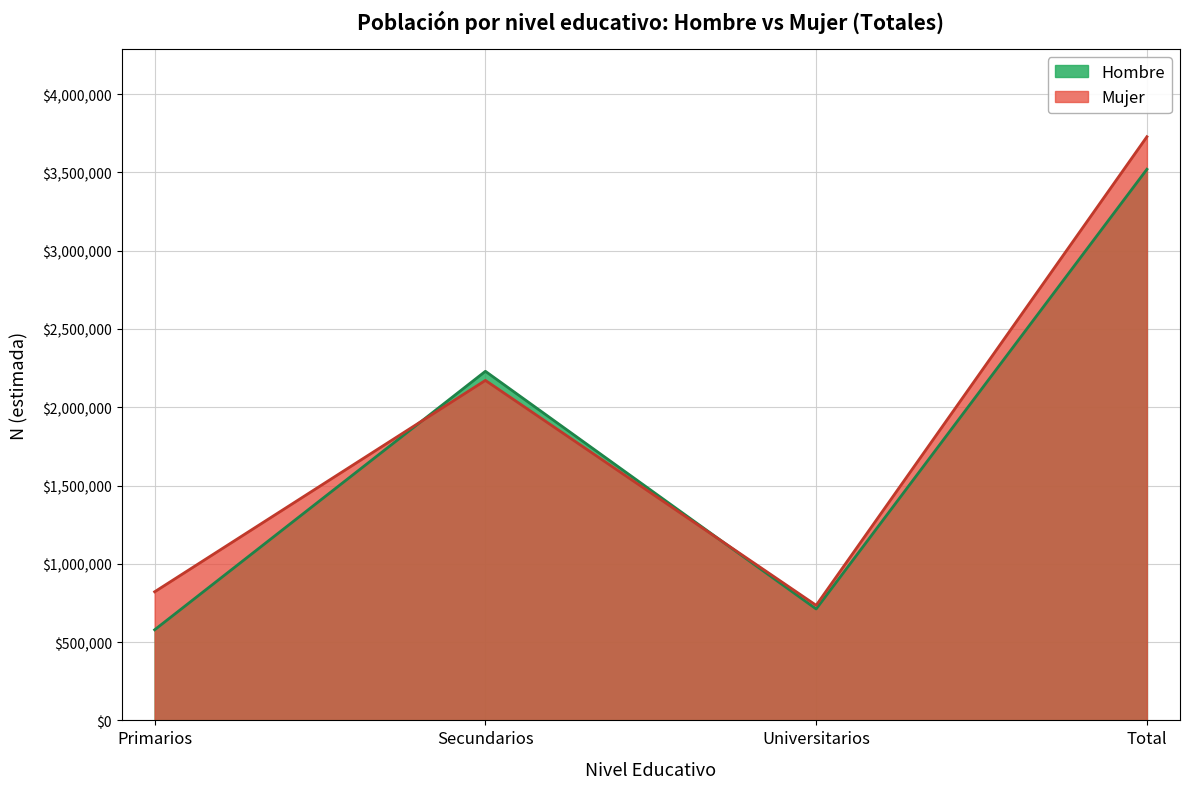

Reading right to left, extract all data points from this chart.

Hombre_n_muestra: Total=3363	Universitarios=681	Secundarios=1991	Primarios=691
Hombre_N_estimada: Total=3519601	Universitarios=711587	Secundarios=2229485	Primarios=578529
Hombre_N_lim_inf: Total=3519601	Universitarios=711587	Secundarios=2229485	Primarios=578529
Mujer_n_muestra: Total=5351	Universitarios=1004	Secundarios=2921	Primarios=1426
Mujer_N_estimada: Total=3727585	Universitarios=734877	Secundarios=2171392	Primarios=821315
Mujer_N_lim_inf: Total=3727585	Universitarios=734877	Secundarios=2171392	Primarios=821315